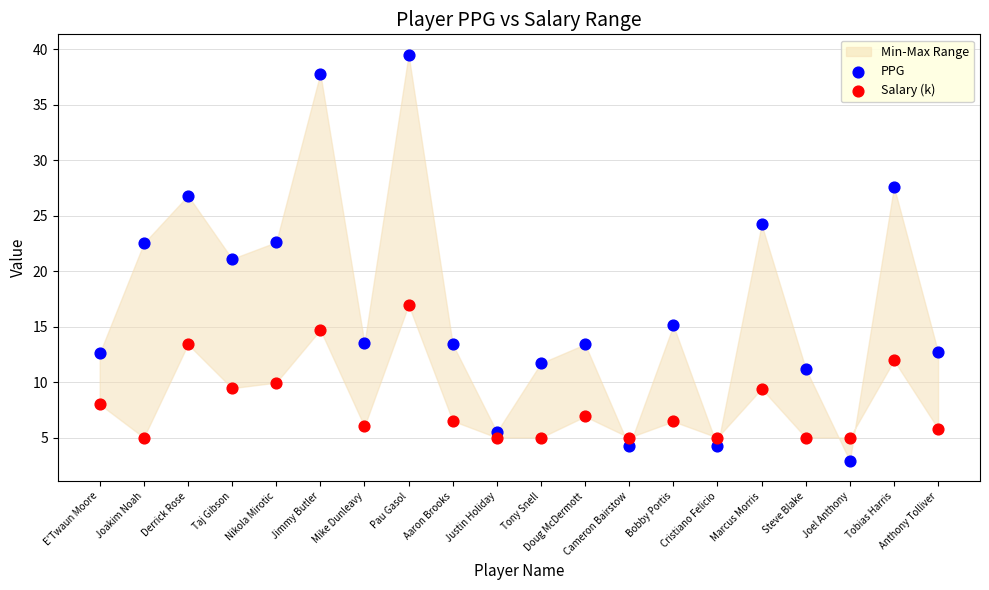

Which series reaches the minimum Y coordinate?

PPG